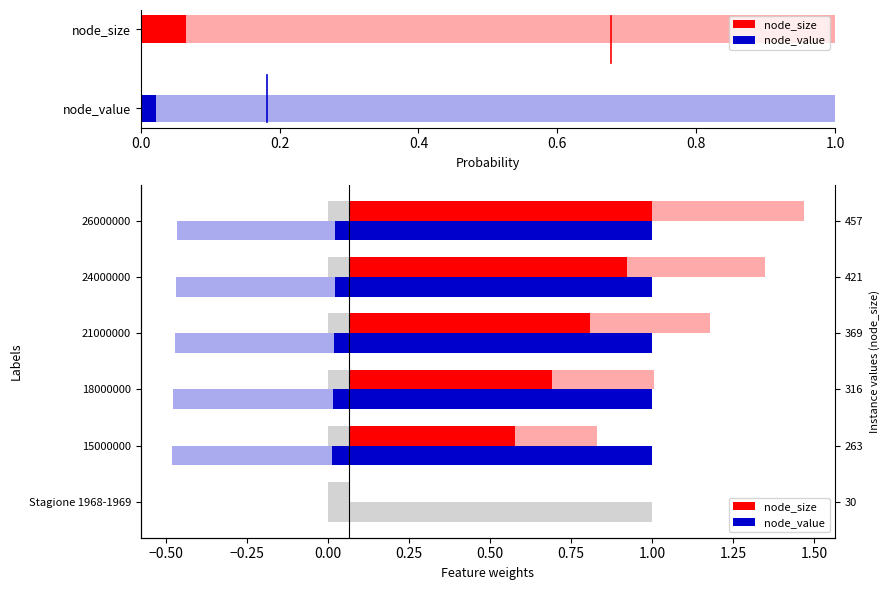

Rank the series by their average value, from lowest to highest.

node_value, node_size